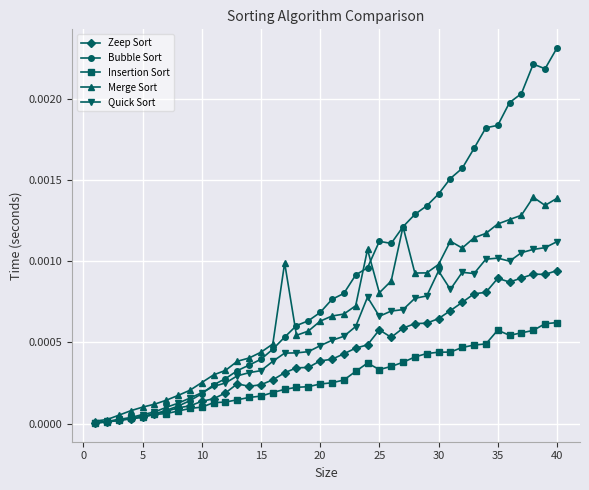

Which series has the largest total across all categories?

Bubble Sort